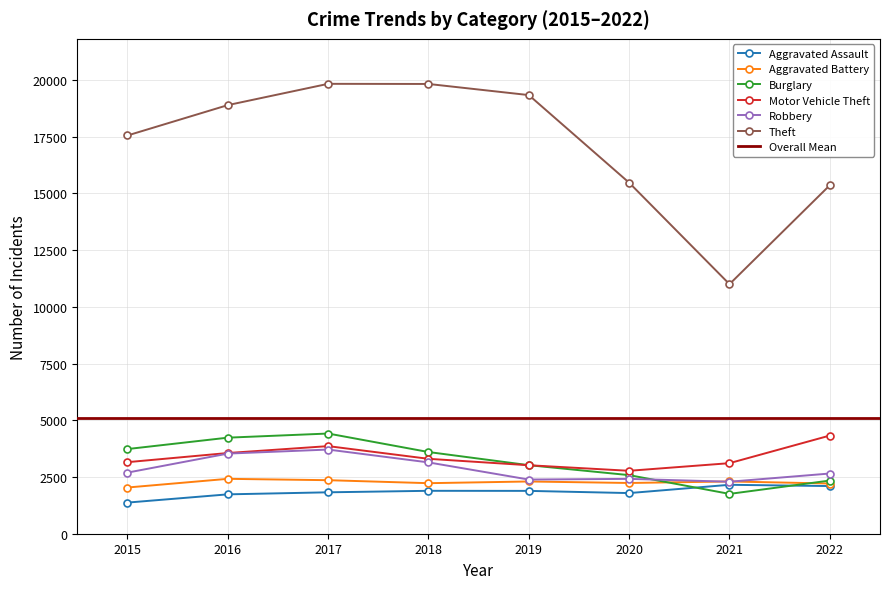

What is the value of the Burglary point at the 7th from the left?

1755